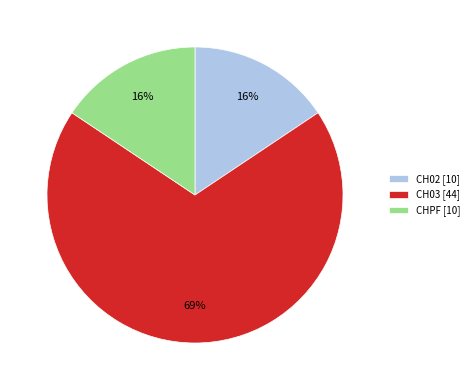

The CH02 slice represents 1% of the pie. True or false?

False